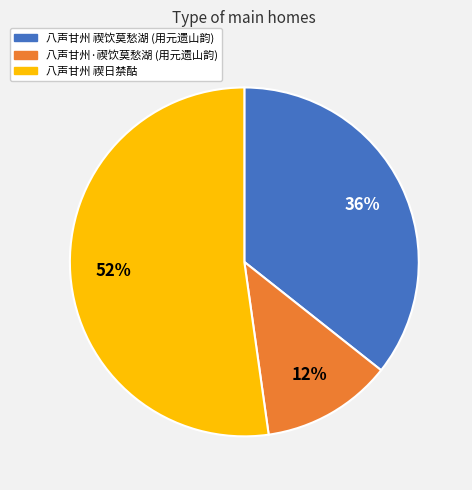

To the nearest percent, what is the average slice percentage?

33%